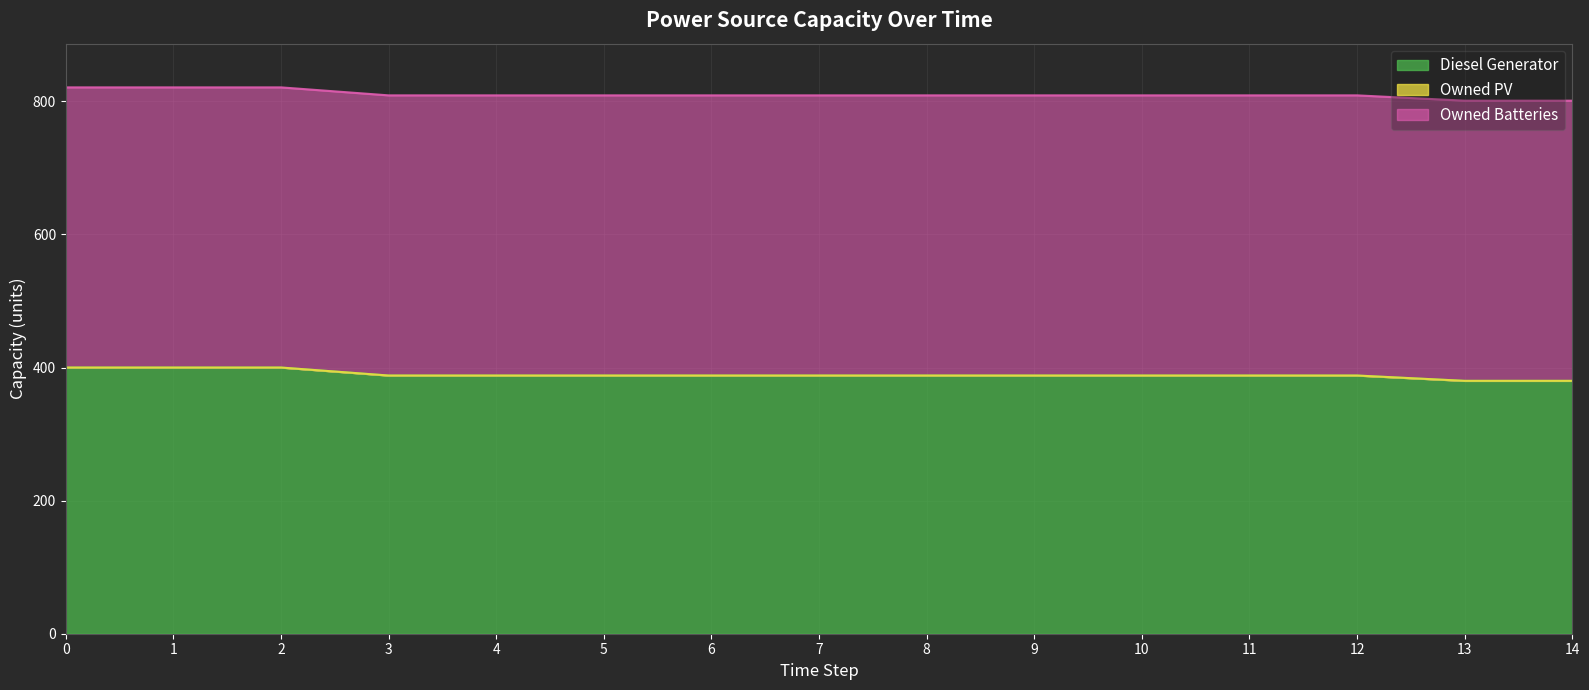

What is the difference between the maximum and second lowest values in the Diesel Generator series?

20